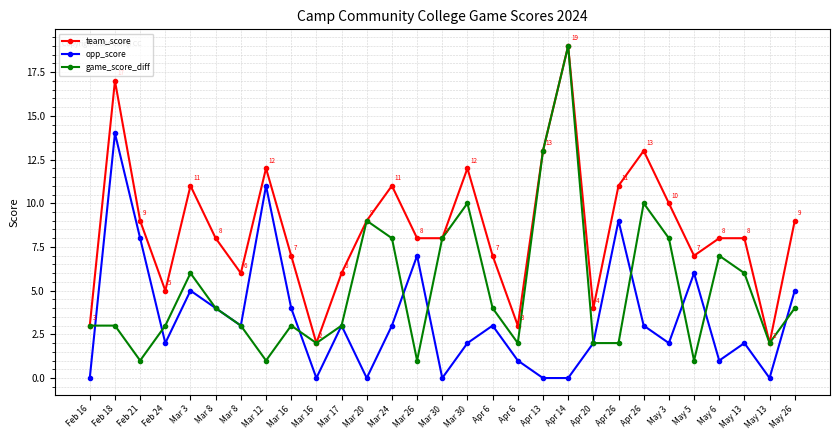

Rank the series by their average value, from highest to lowest.

team_score, game_score_diff, opp_score